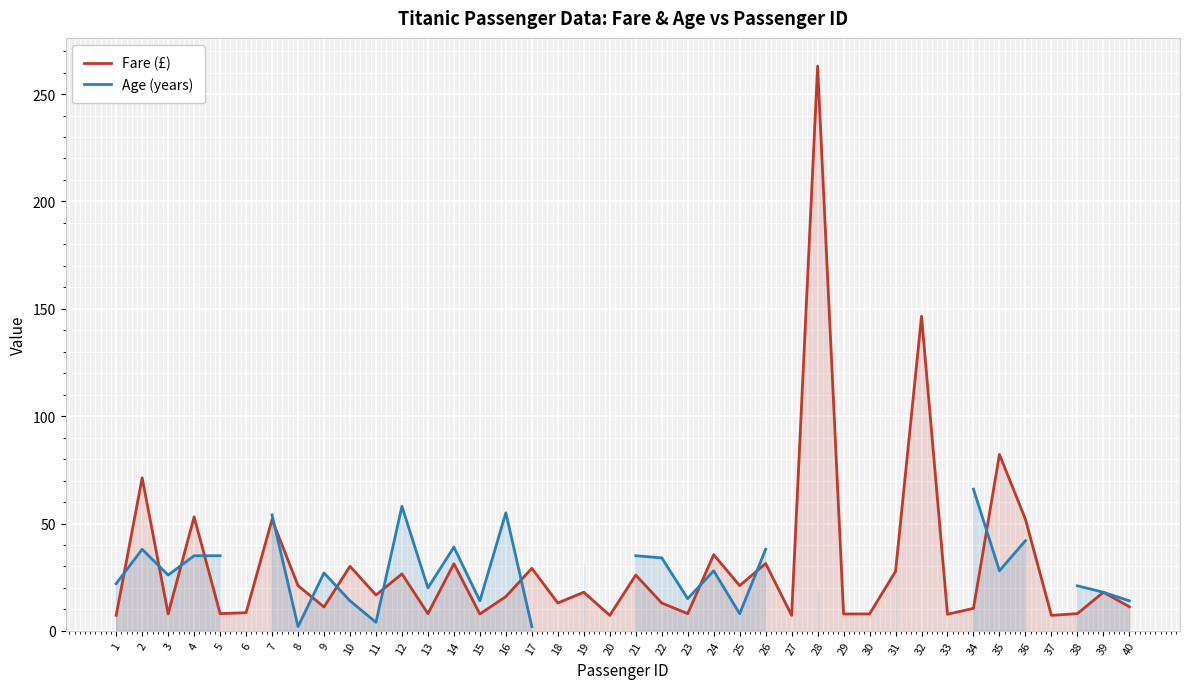

Which series ends up on top after the final intersection of Fare (£) and Age (years)?

Fare (£)